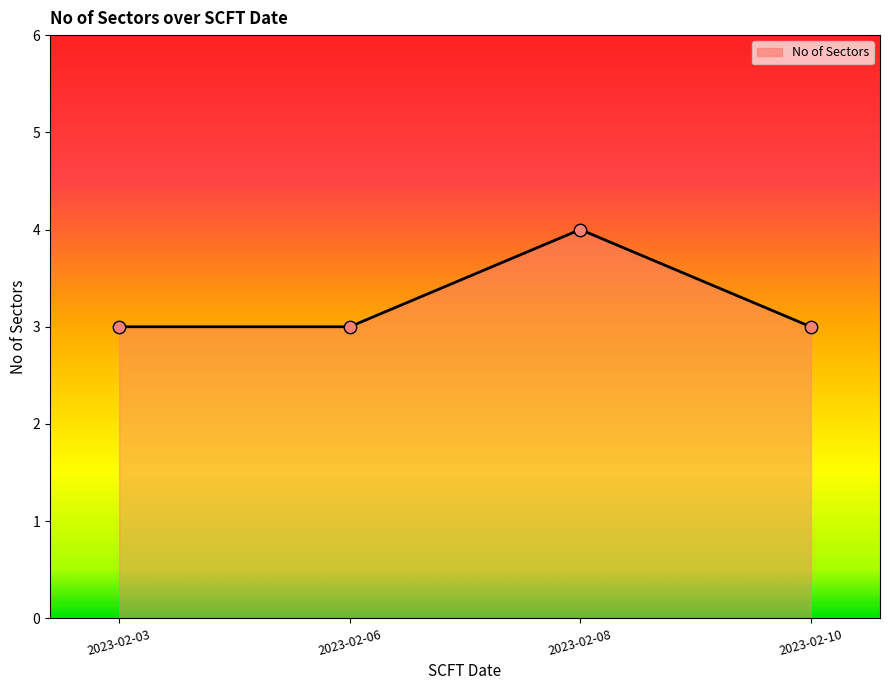

What is the ratio of the value at 2023-02-10 to the value at 2023-02-06?

1.0